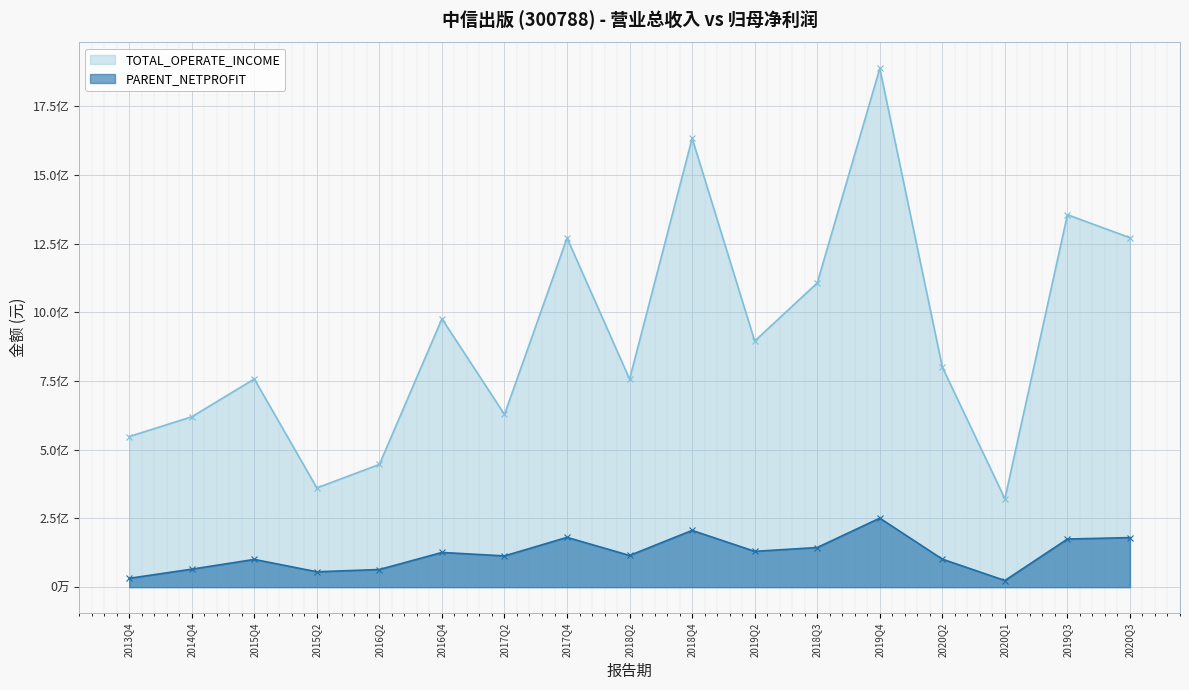

What is the difference between the second highest and second lowest values in the TOTAL_OPERATE_INCOME series?

1272844510.6